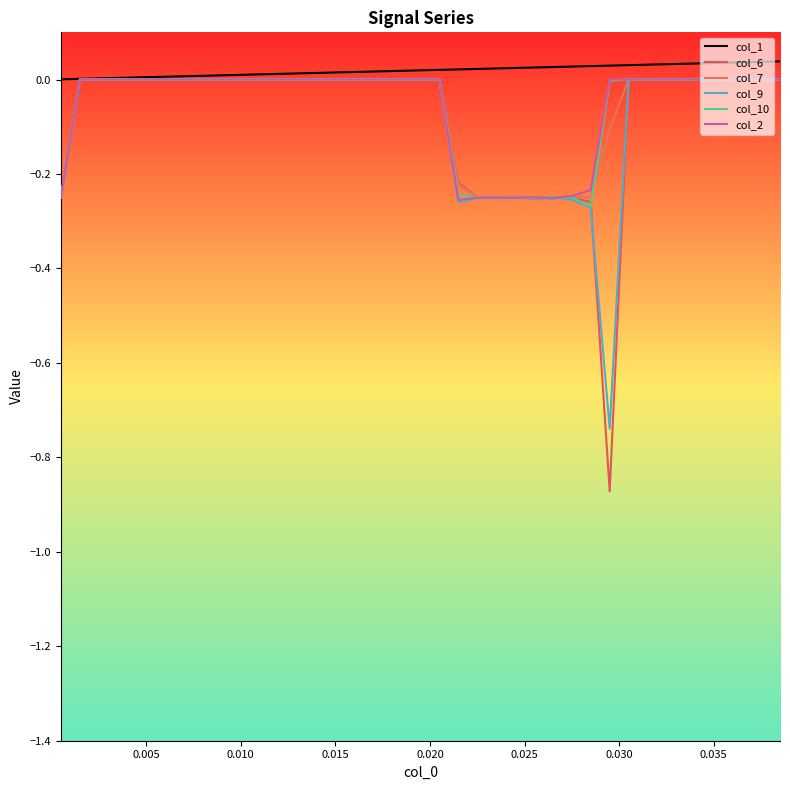

Does the chart display data point markers on the line(s)?

No